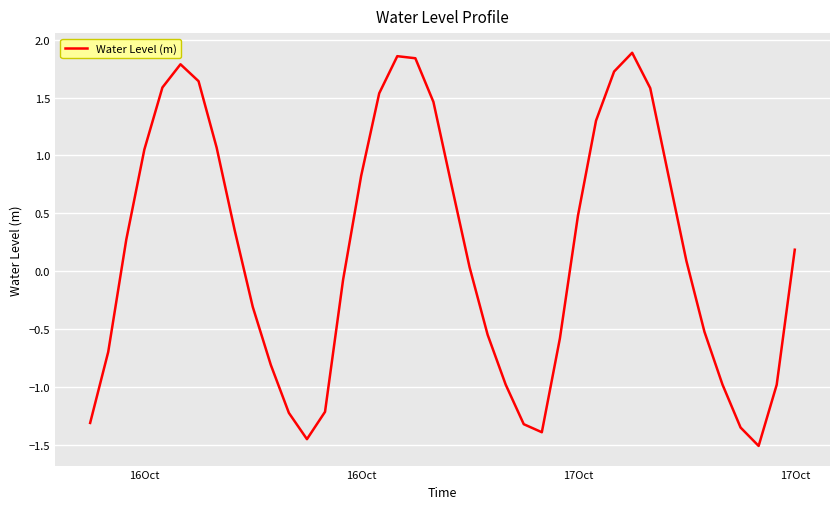

How many values are below zero?

18